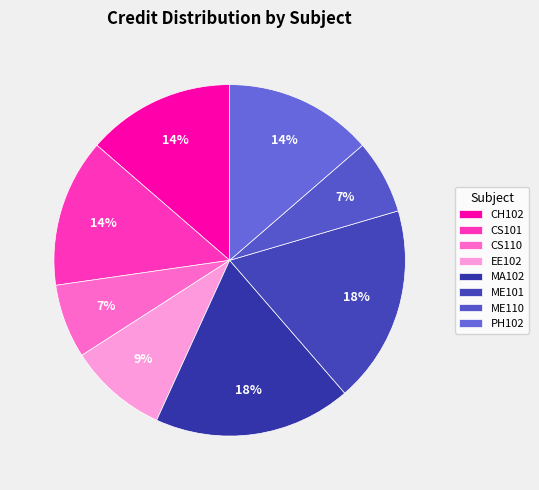

Does CS110 account for over 50% of the chart?

No